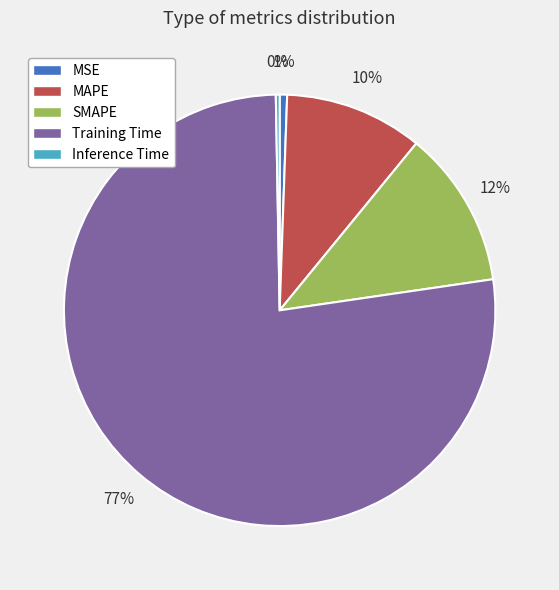

Between MSE and MAPE, which is larger?

MAPE